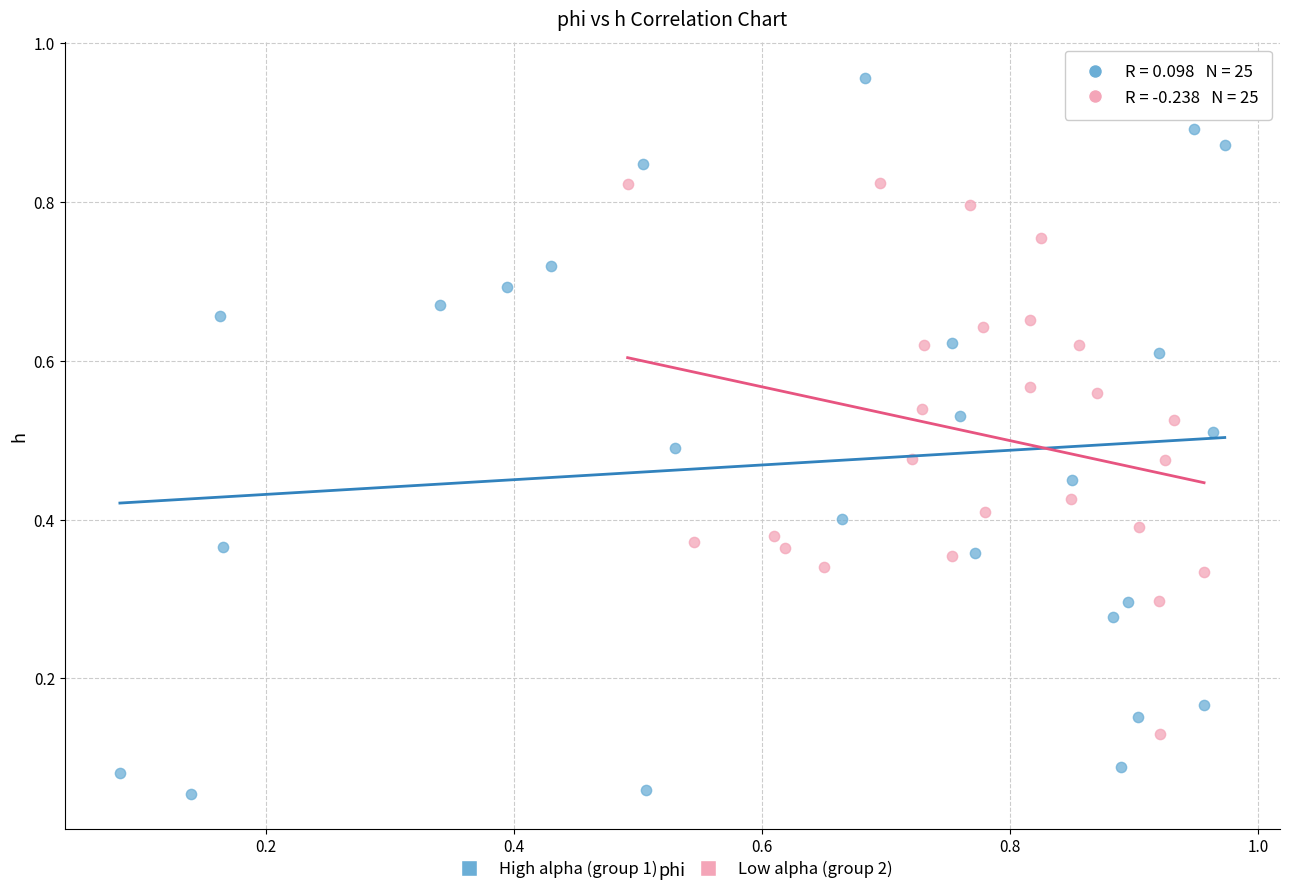

Which series has the widest spread of Y values?

High alpha (group 1)